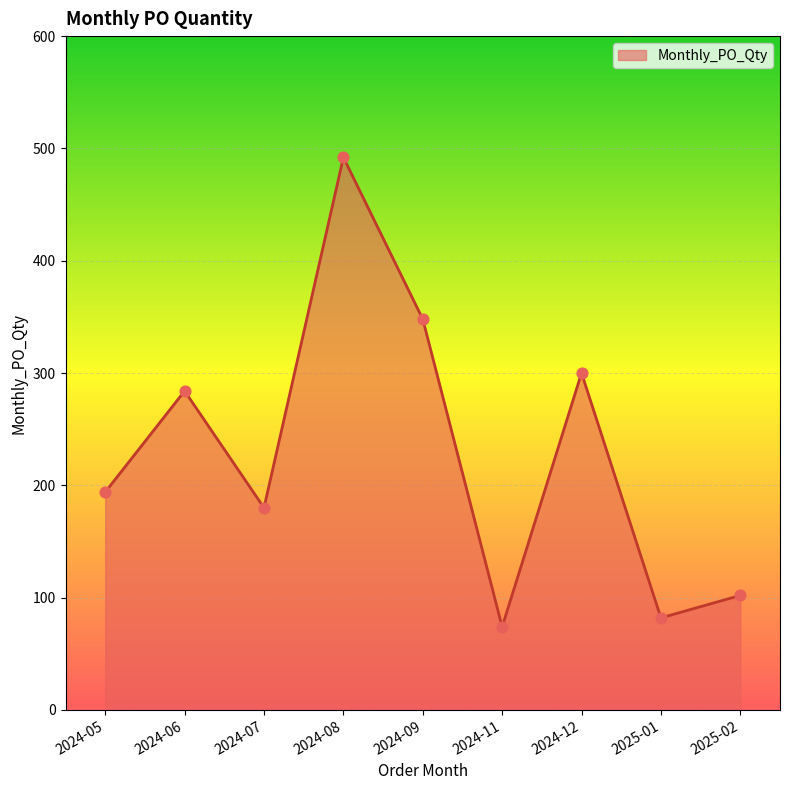

What is the ratio of the value at 2024-09 to the value at 2024-08?

0.7